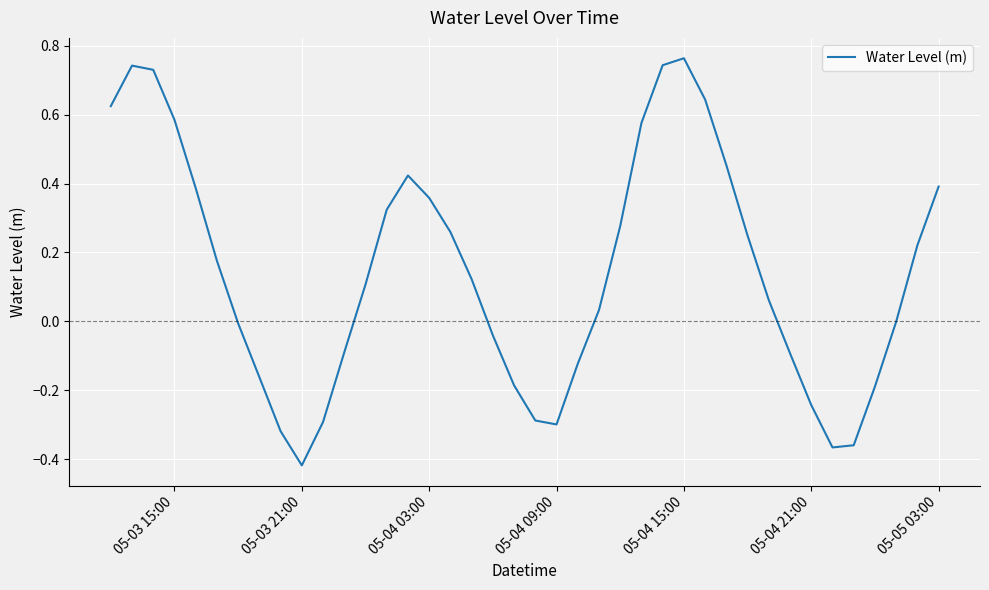

What is the difference between the maximum and minimum values?

1.2